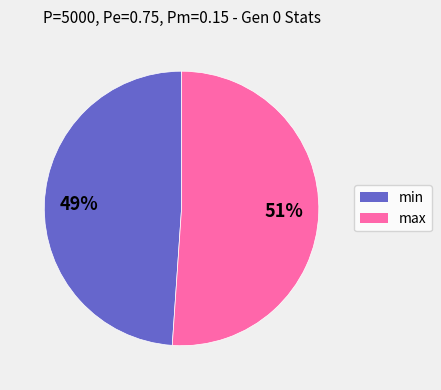

Is there a majority slice in this chart?

Yes